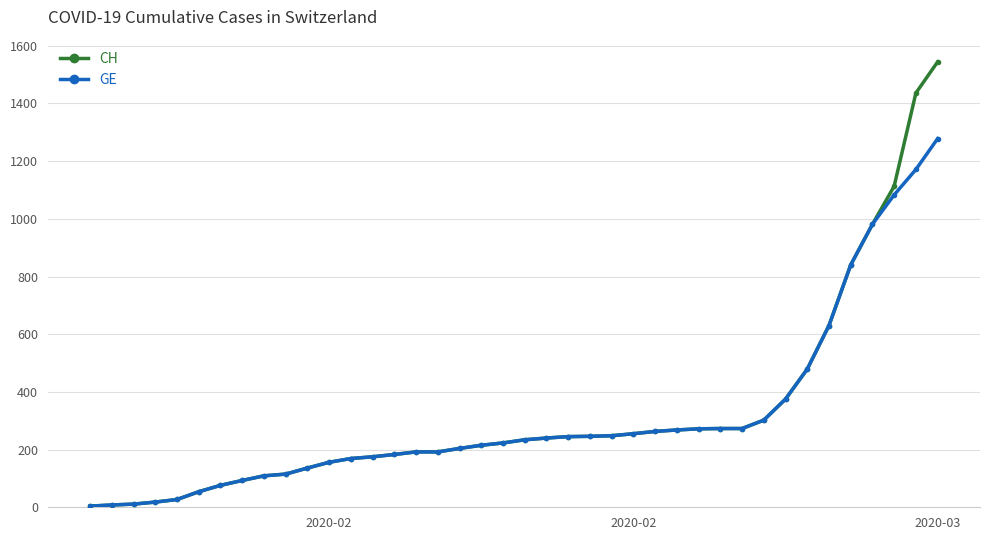

What is the value of the CH point at the 26th from the left?

255